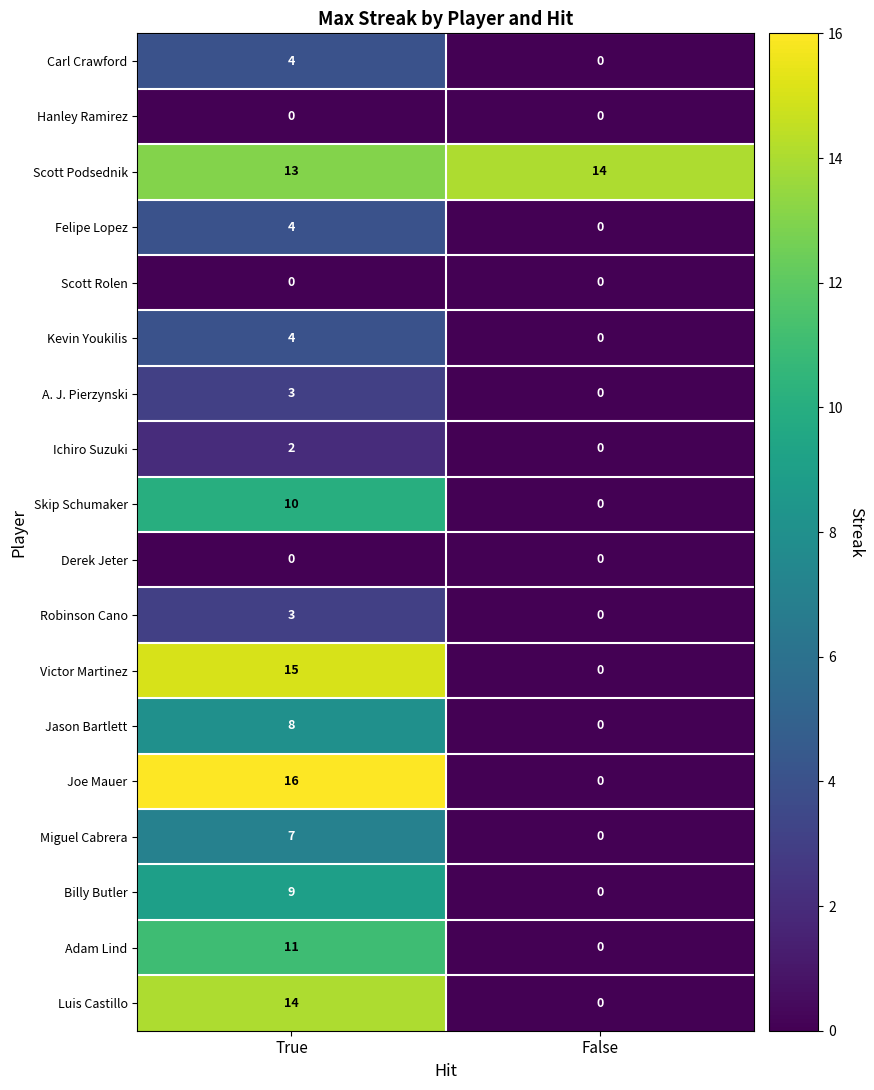

What is the spread (max minus min) of values at True?

16